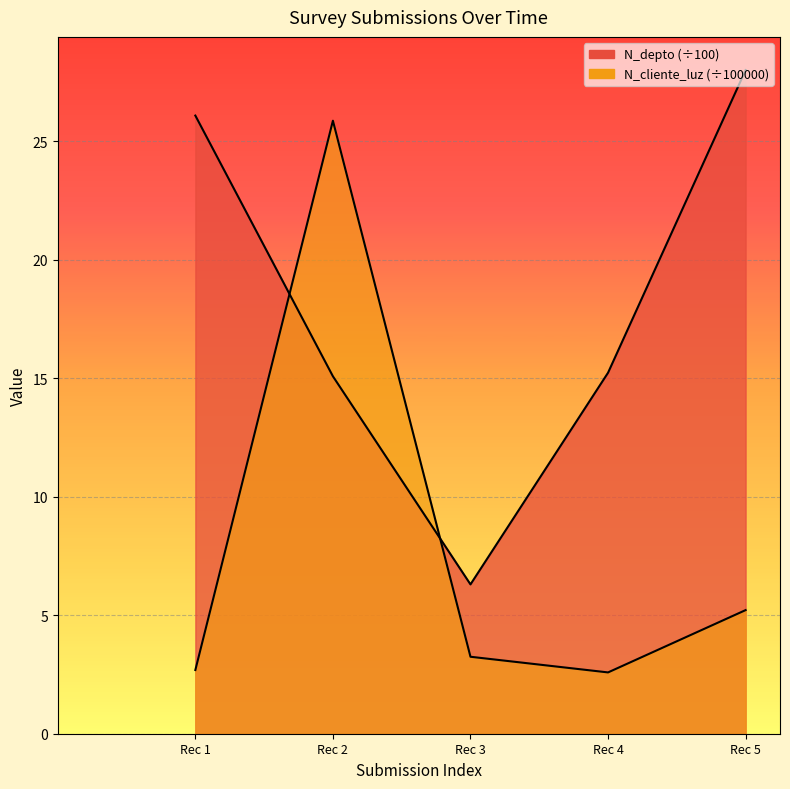

List the series in order of their overall mean, highest first.

N_depto, N_cliente_luz